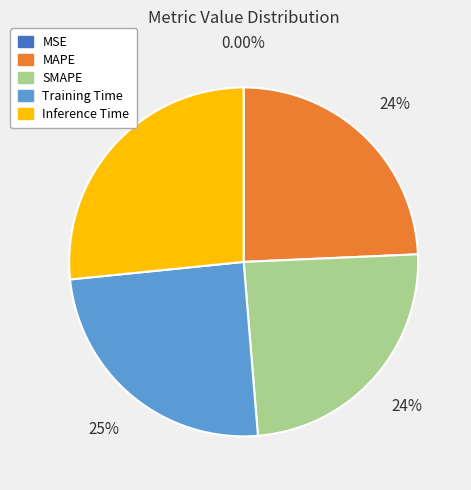

Does any single category account for the majority?

No